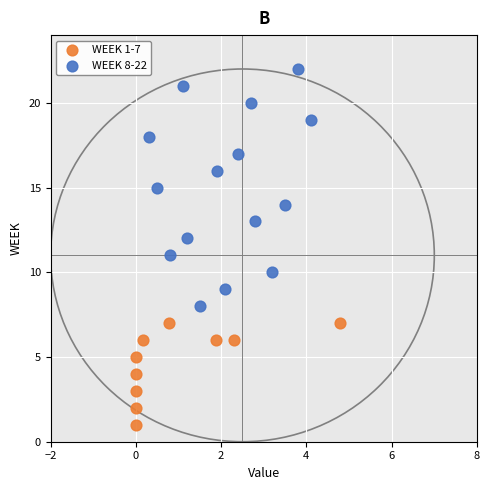

Which series contains the highest Y value?

WEEK 8-22